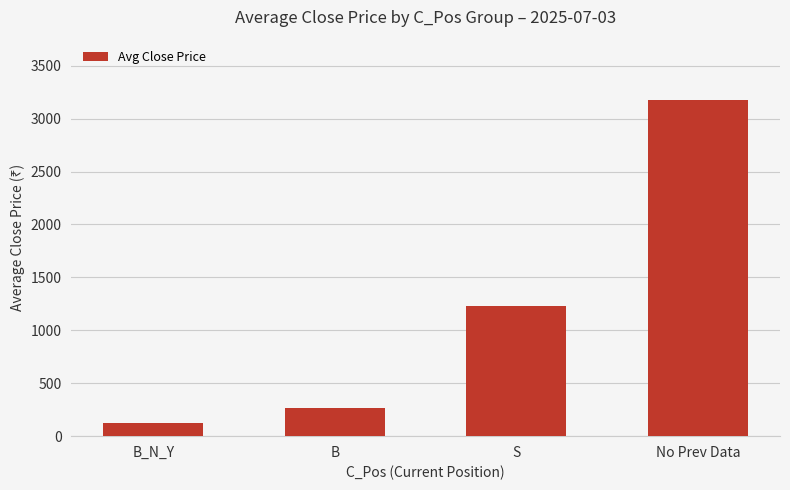

At which label is the value closest to 1647?

S